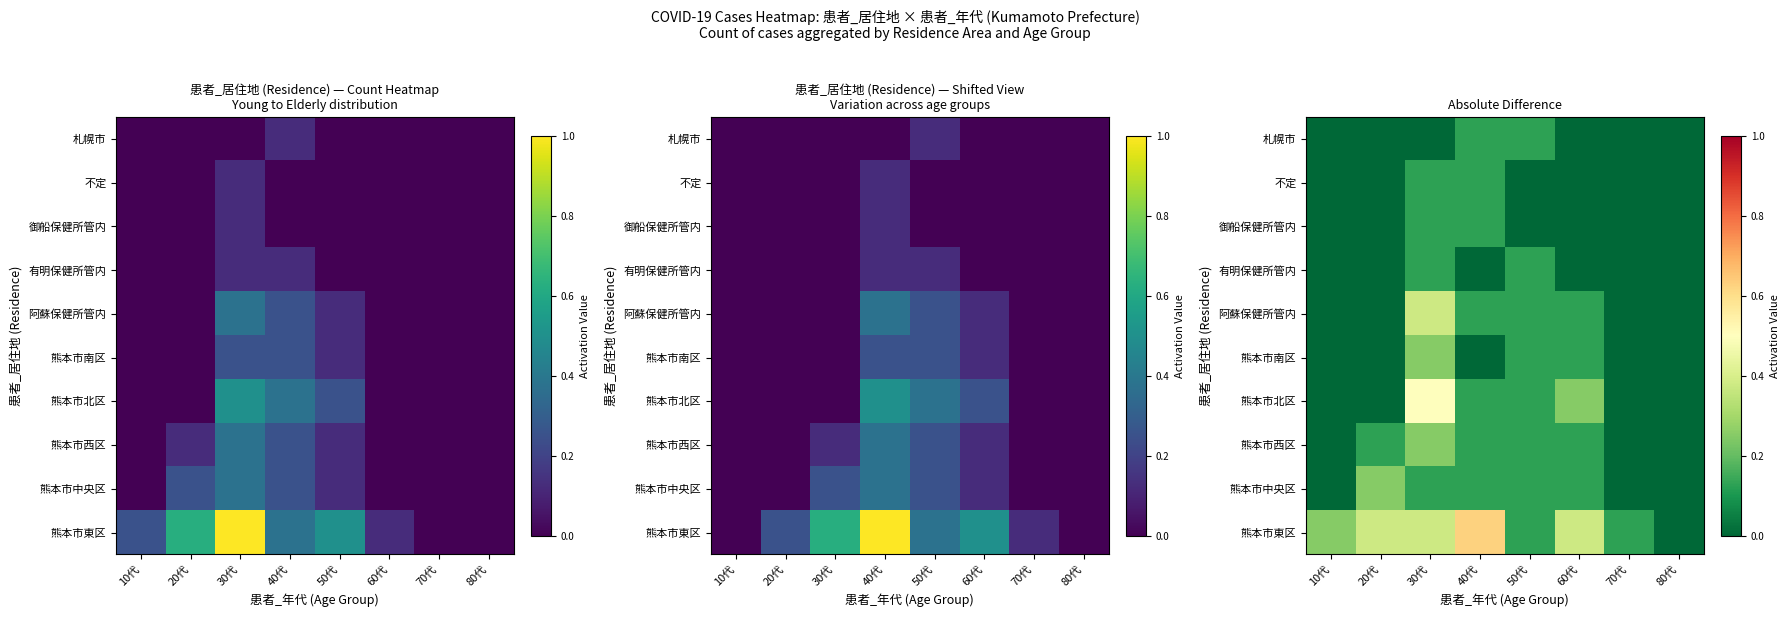

List the labels in order of 熊本市北区 value, smallest first.

10代, 20代, 70代, 80代, 40代, 50代, 60代, 30代